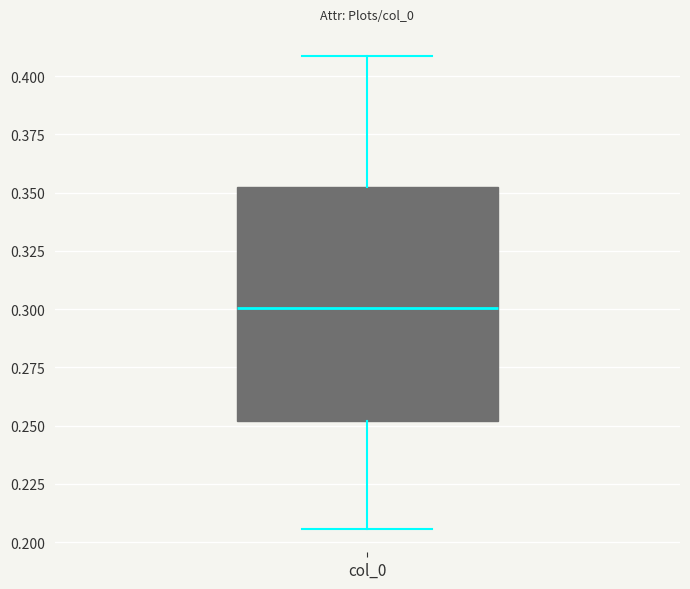

Where does the median line of the box for col_0 sit on the y-axis? The values are not printed on the chart, so give them approximately, as read against the axis.

0.300